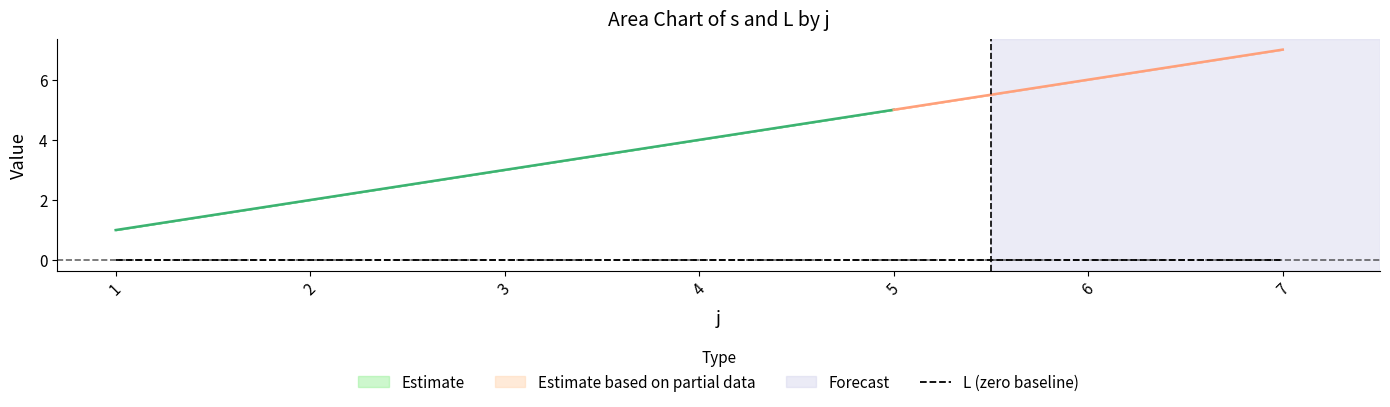

True or false: Estimate has a value of 1 at 4.

False